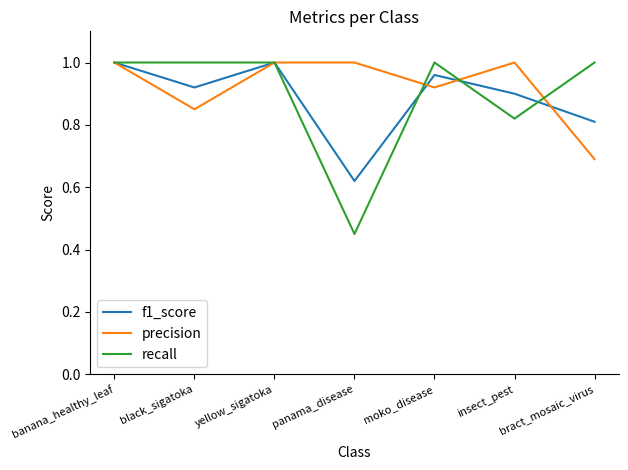

Is the value of f1_score at bract_mosaic_virus greater than the value of recall at panama_disease?

Yes